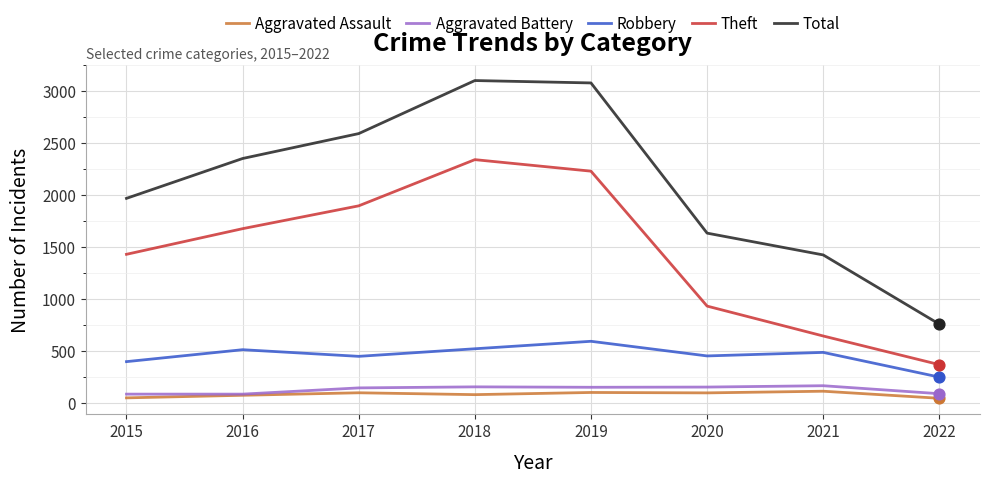

What is the spread (max minus min) of values at 2017?

2497